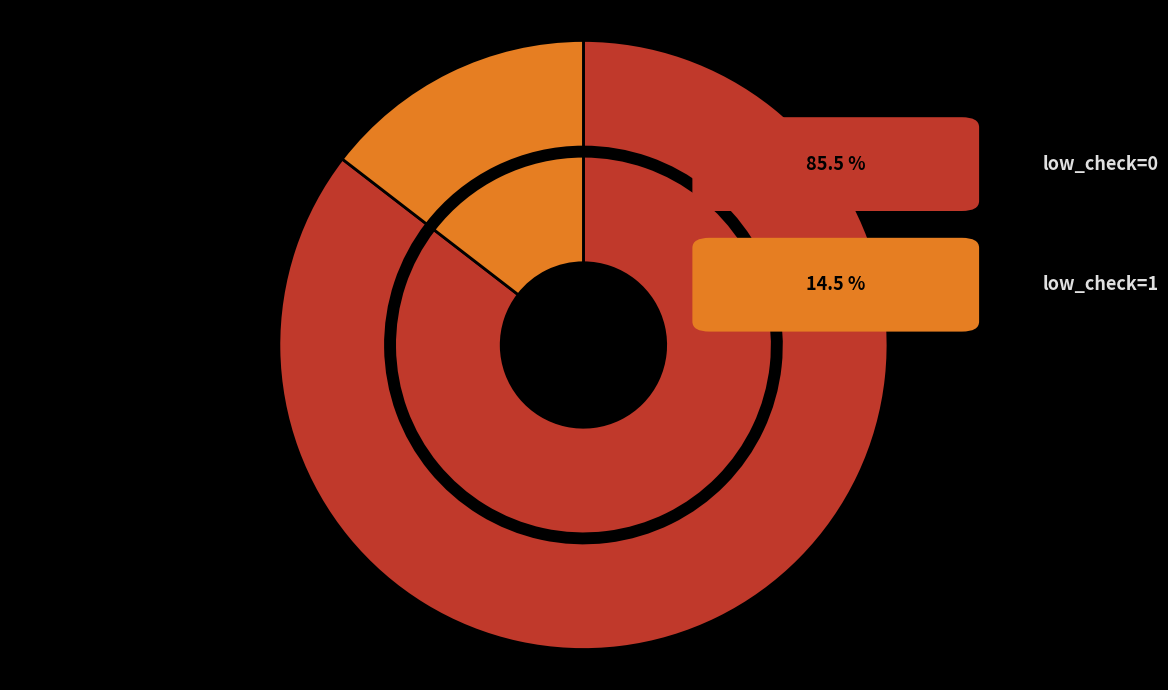

Rank the categories by value from highest to lowest.

low_check=0, low_check=1